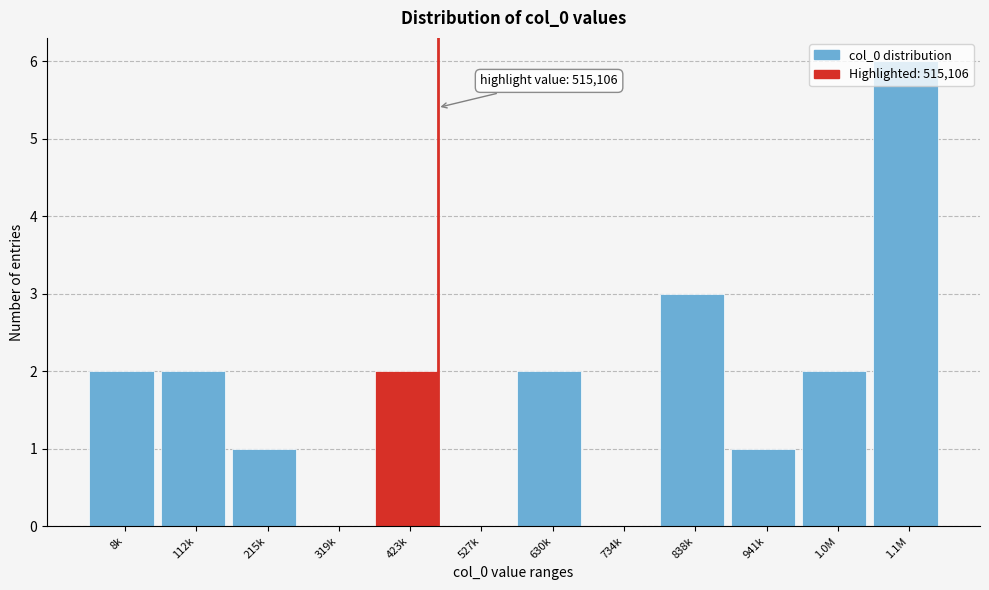

What is the sum of all values?

21